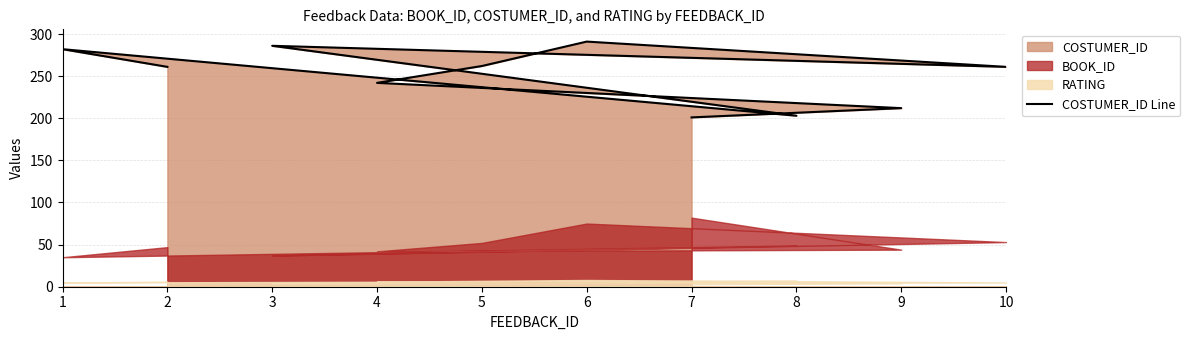

Reading left to right, extract all data points from this chart.

7=201	9=212	4=242	5=262	6=291	10=261	3=286	8=203	1=282	2=261